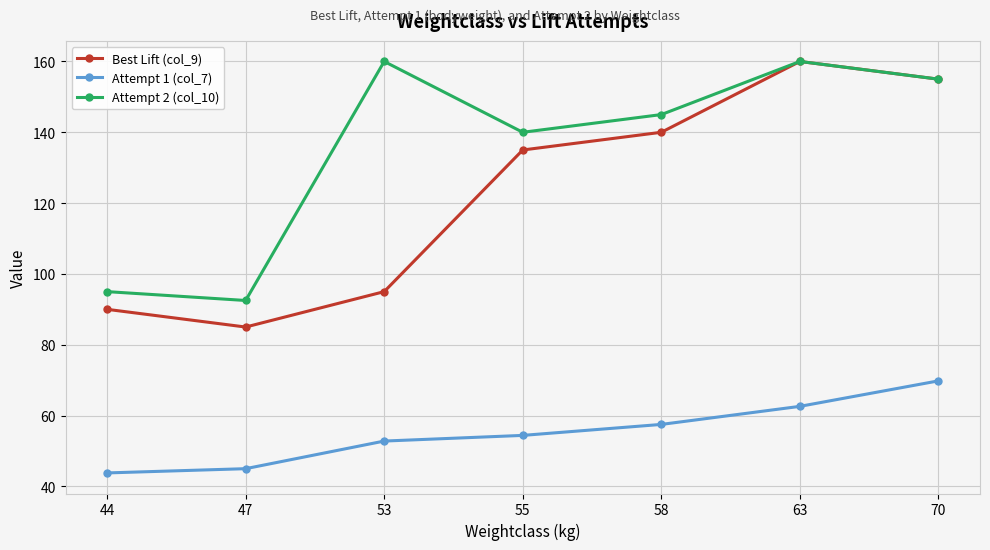

What is the sum of the Attempt 1 (col_7) values at 44 and 55?

98.2